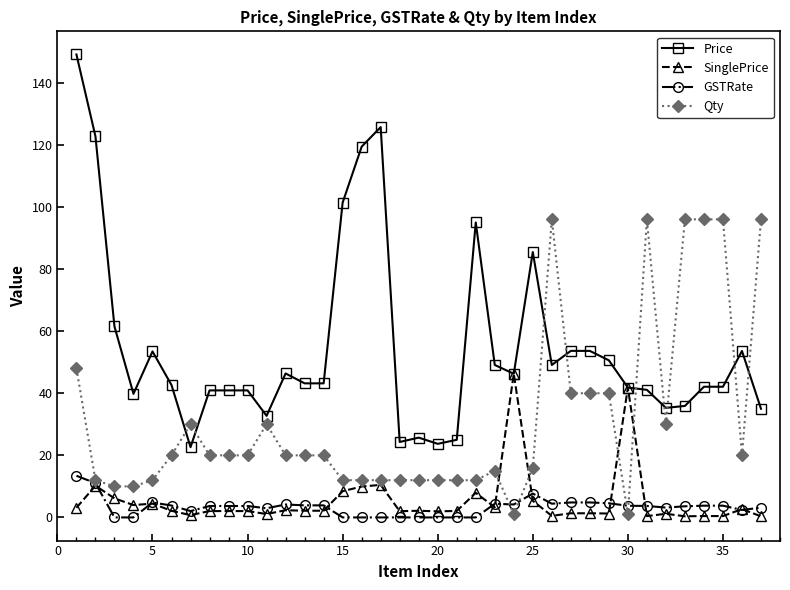

Which series has the widest spread of values?

Price